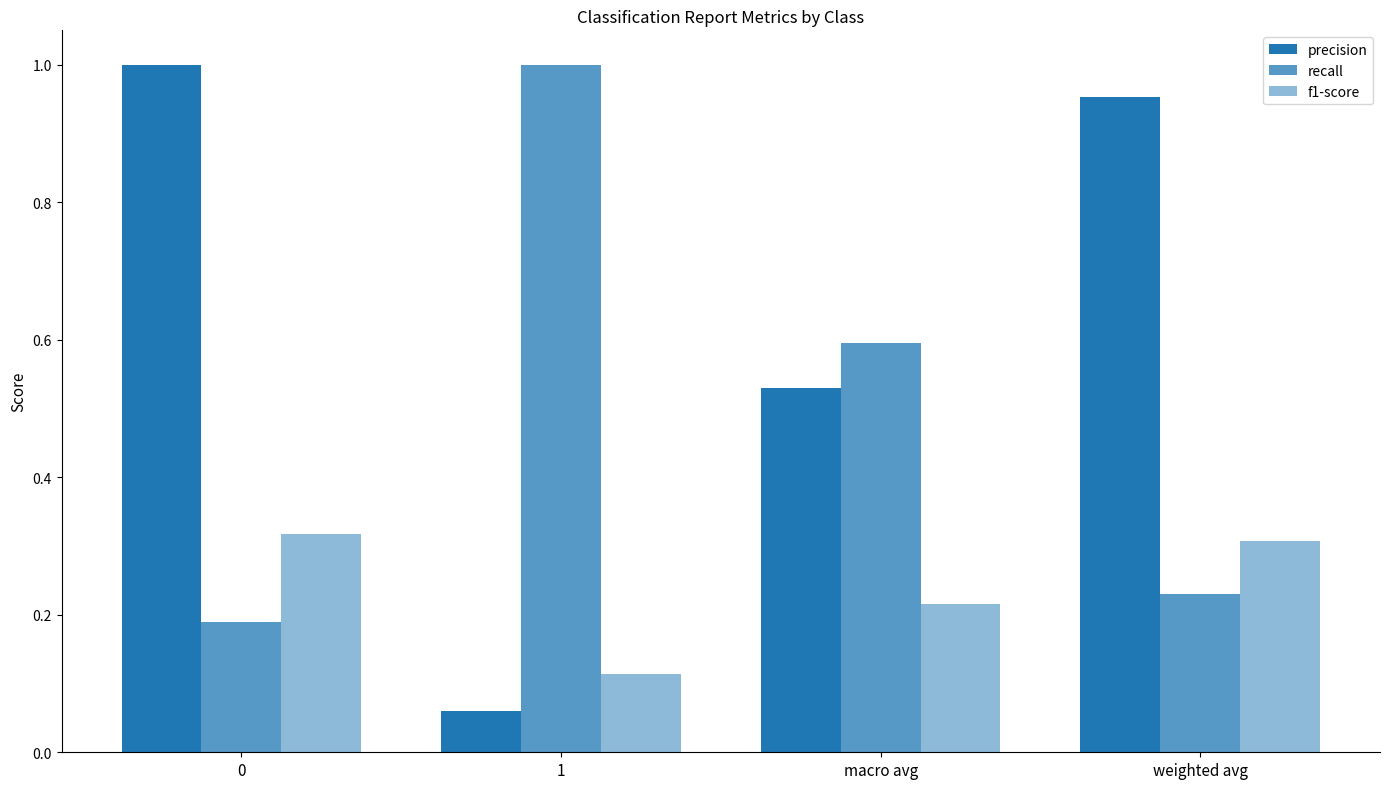

Which category has the highest value in the recall series?

1